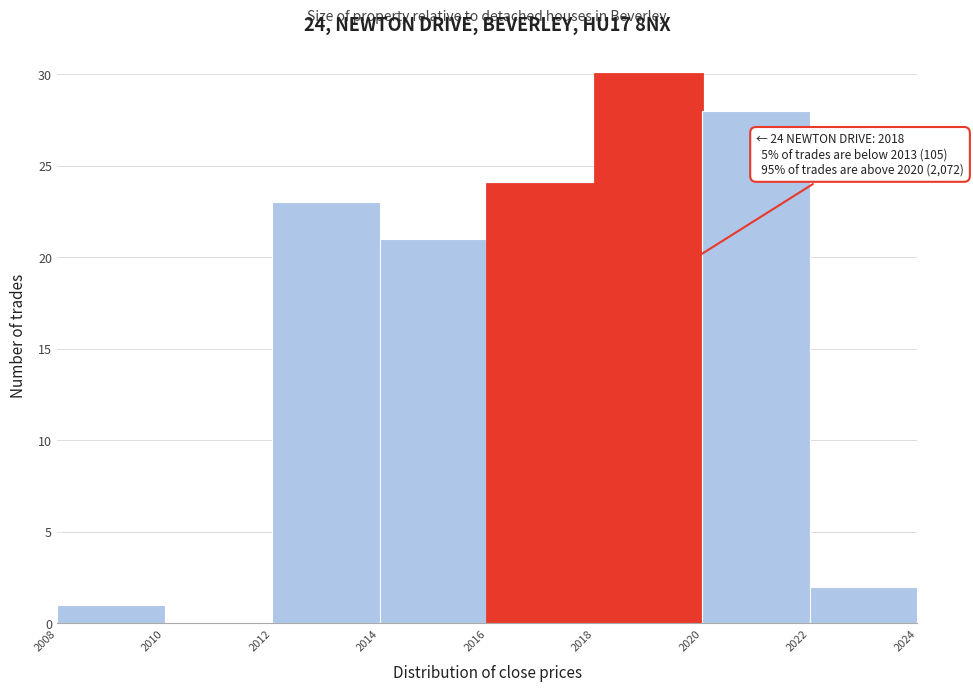

Which range on the x-axis has the tallest bar?

2018 to 2020